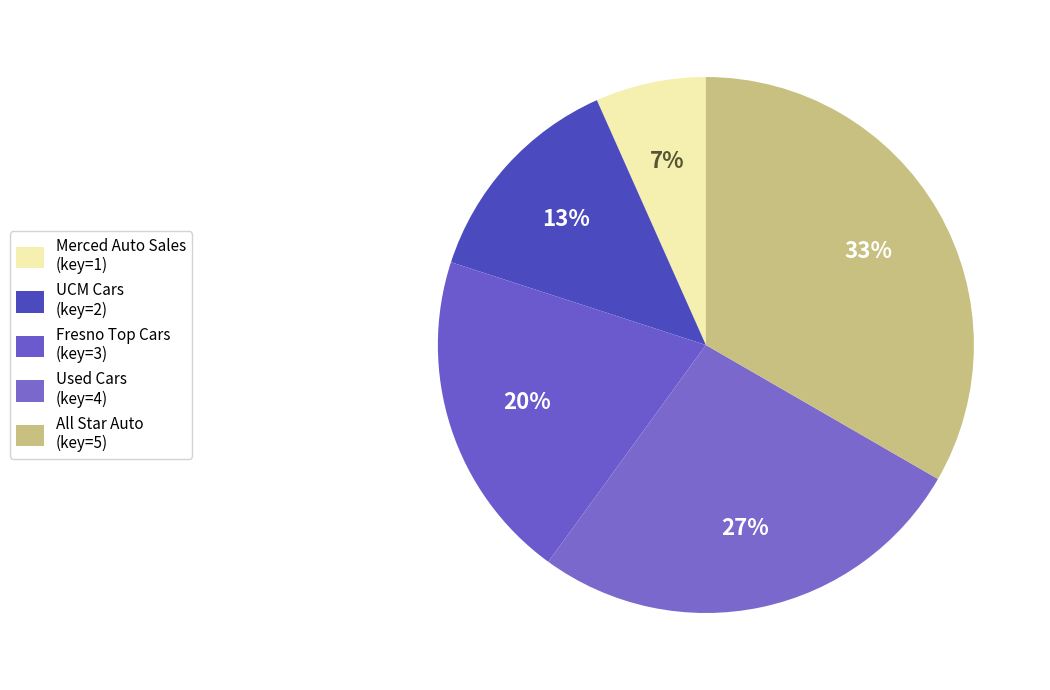

Combined, do All Star Auto and Merced Auto Sales account for over 50%?

No